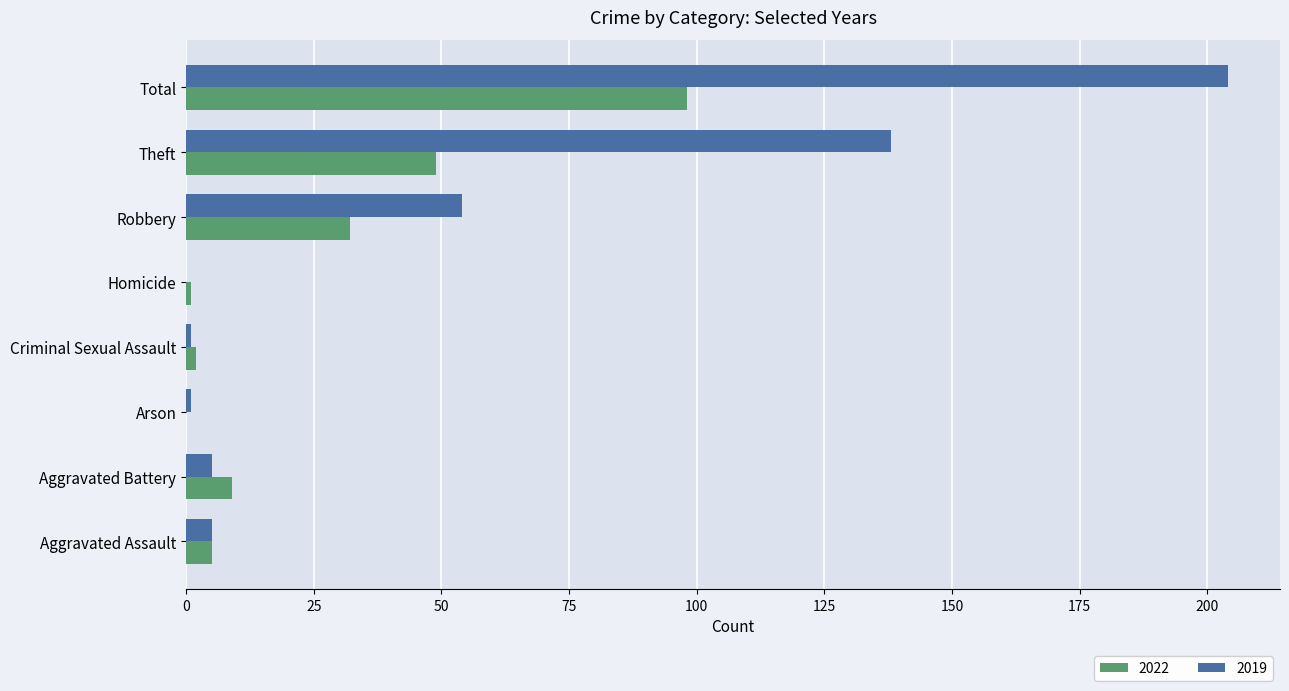

Between Aggravated Assault and Theft, which series saw the biggest shift?

2019